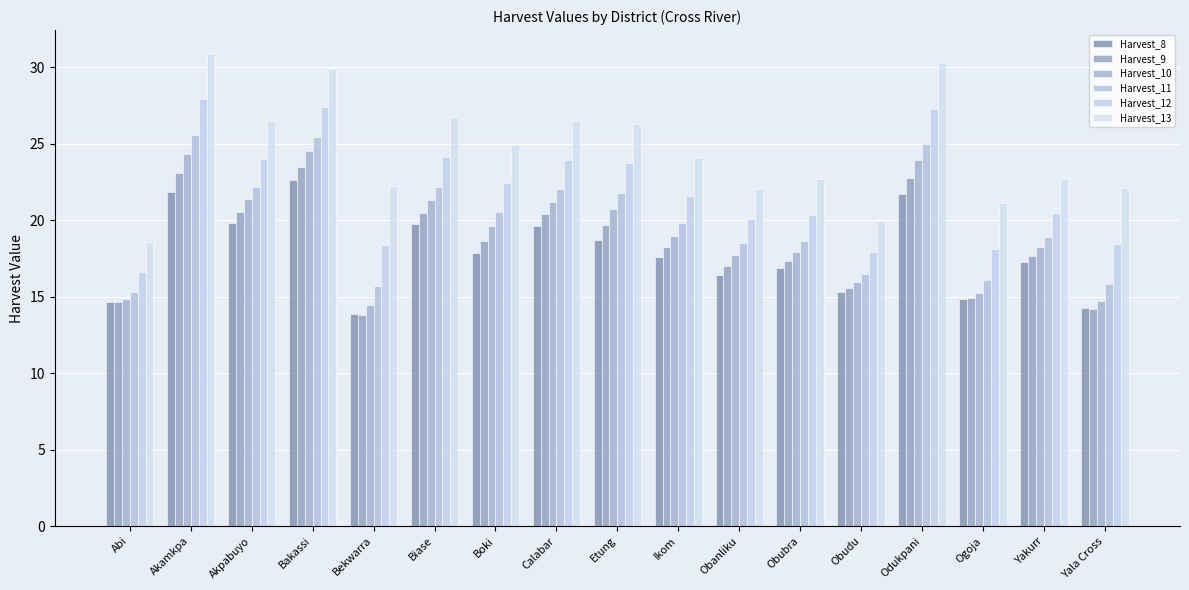

Does the chart contain any negative values?

No